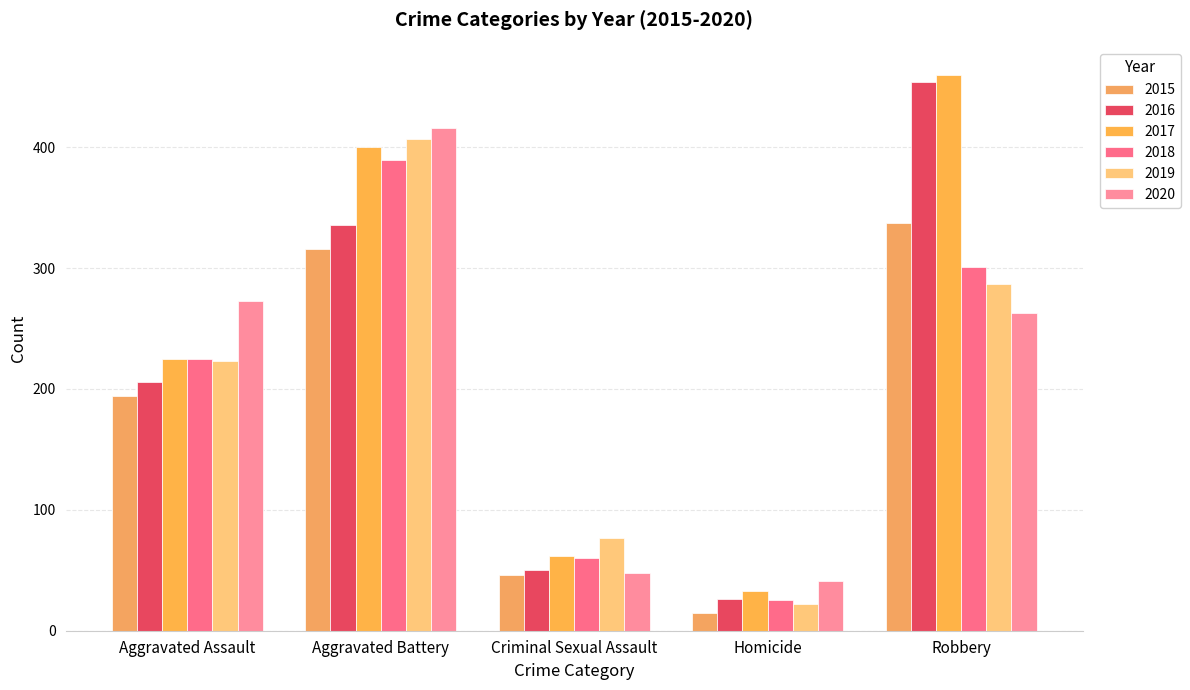

How many series are shown in this chart?

6